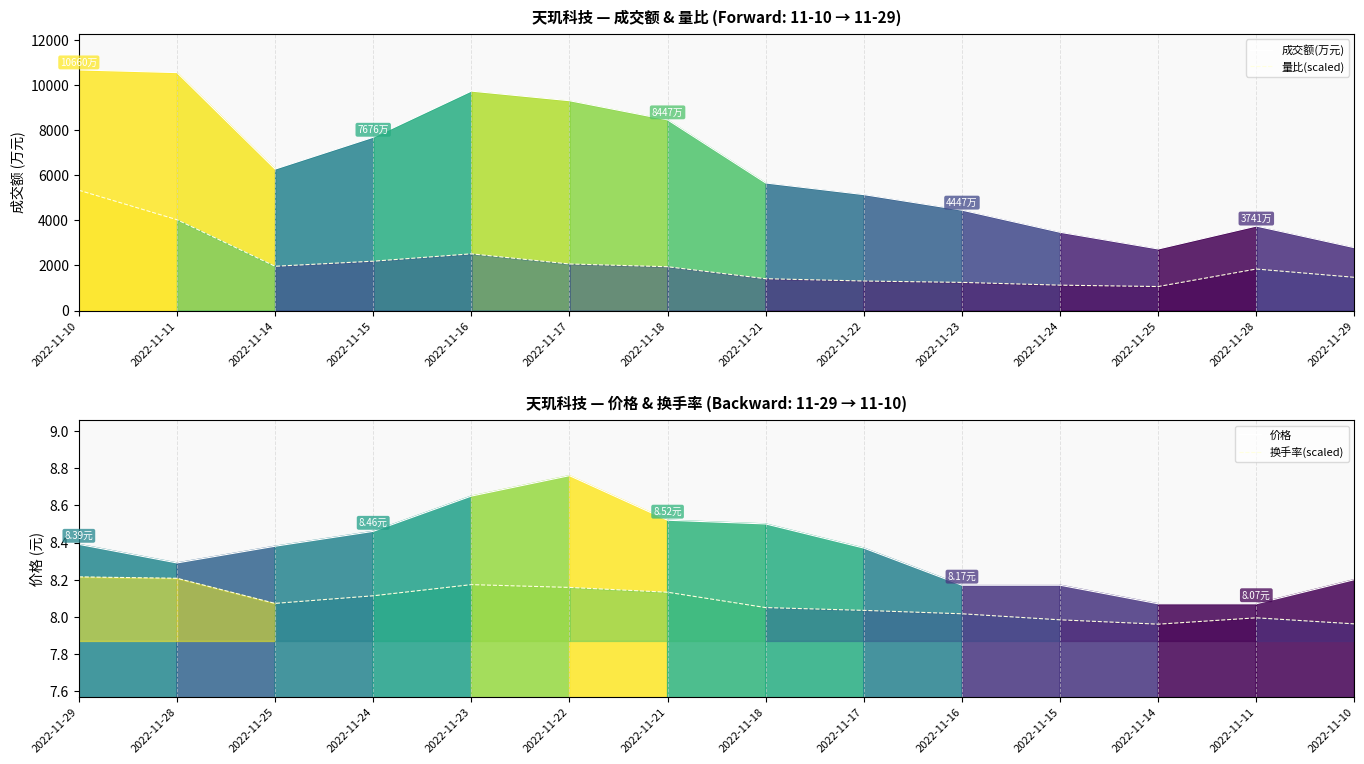

True or false: 量比(scaled) has a value of 3585.8 at 2022-11-16.

False